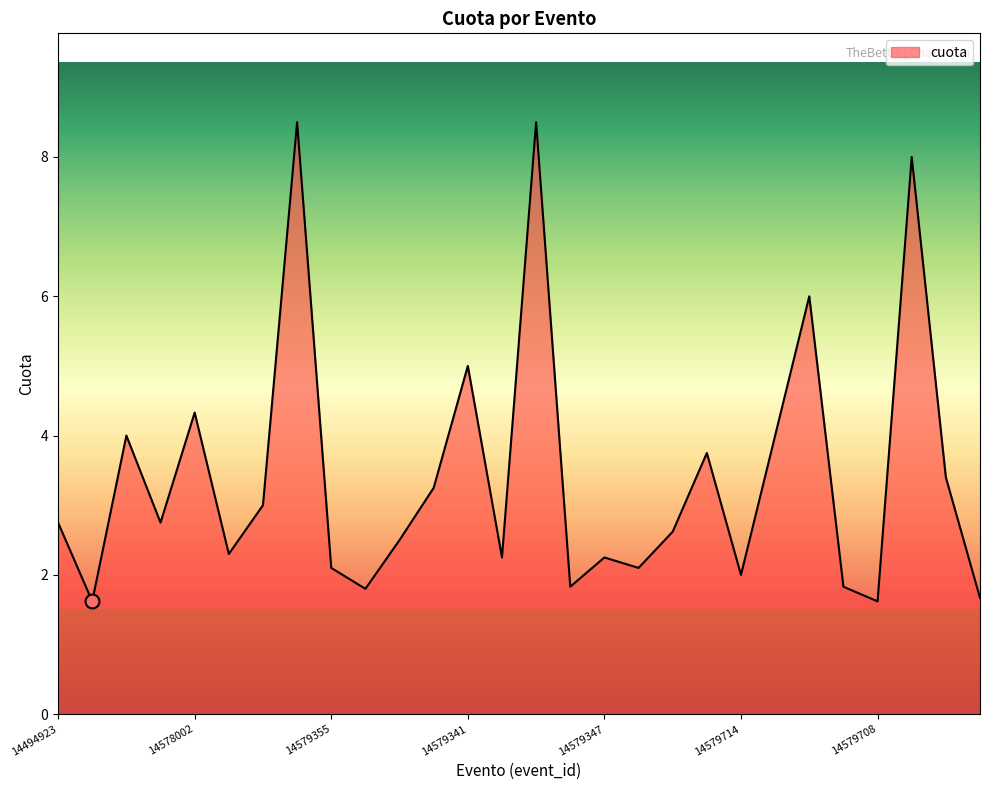

What is the greatest value displayed?

8.5